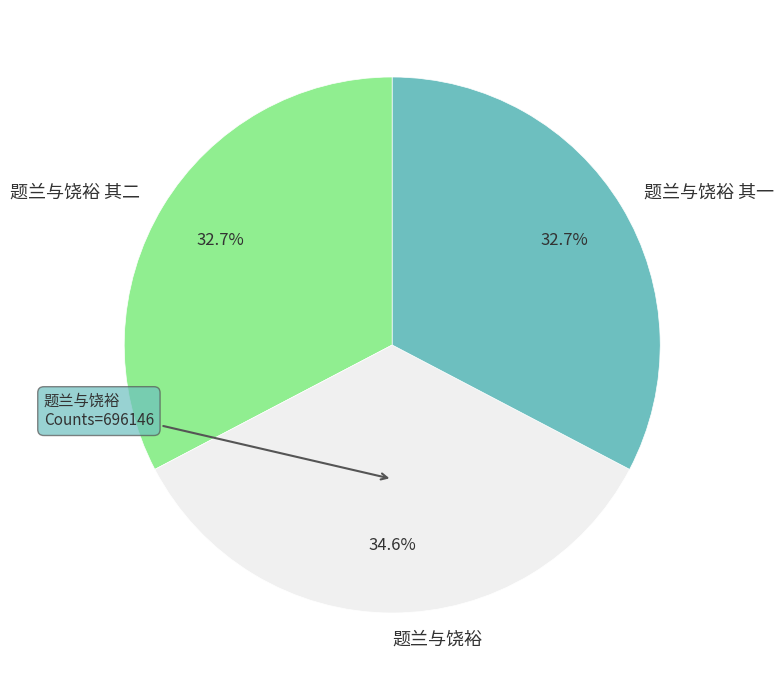

Is there any slice that represents more than half of the pie?

No